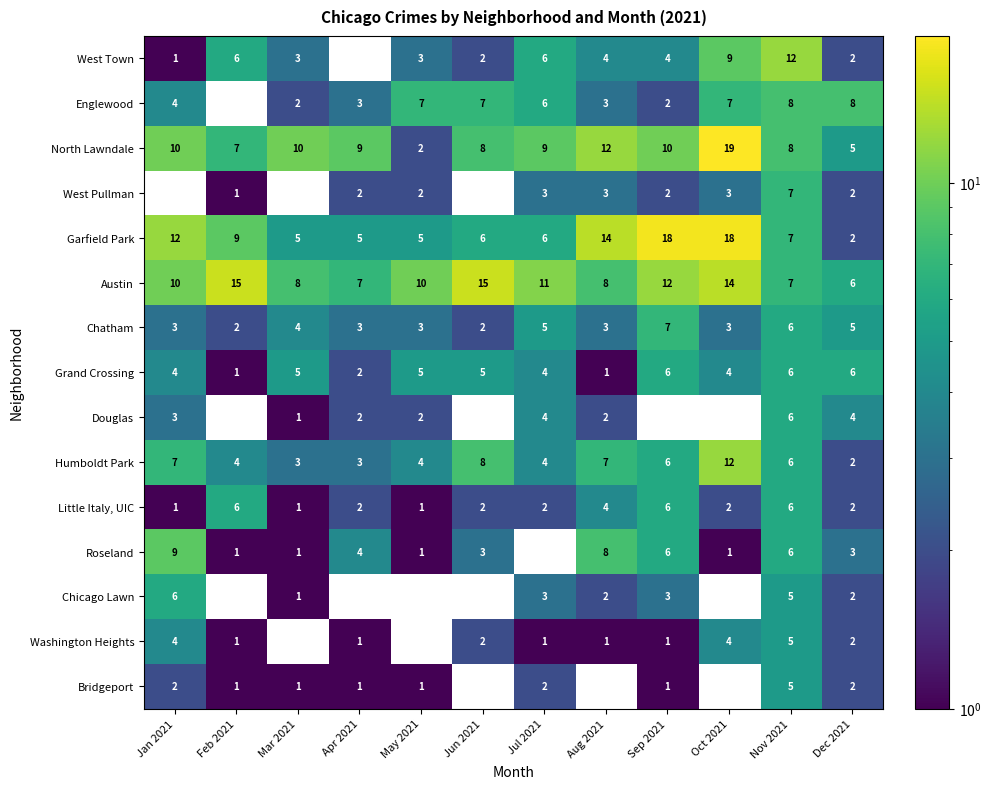

Read the Austin value at Aug 2021.

8